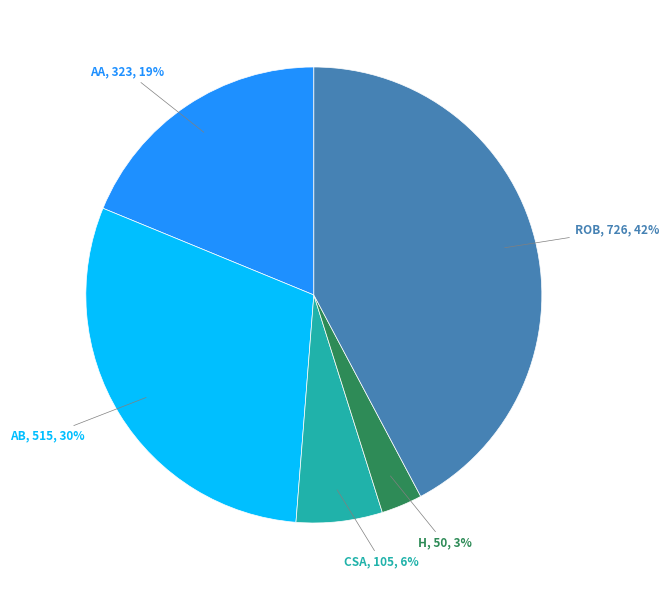

Is there any slice that represents more than half of the pie?

No